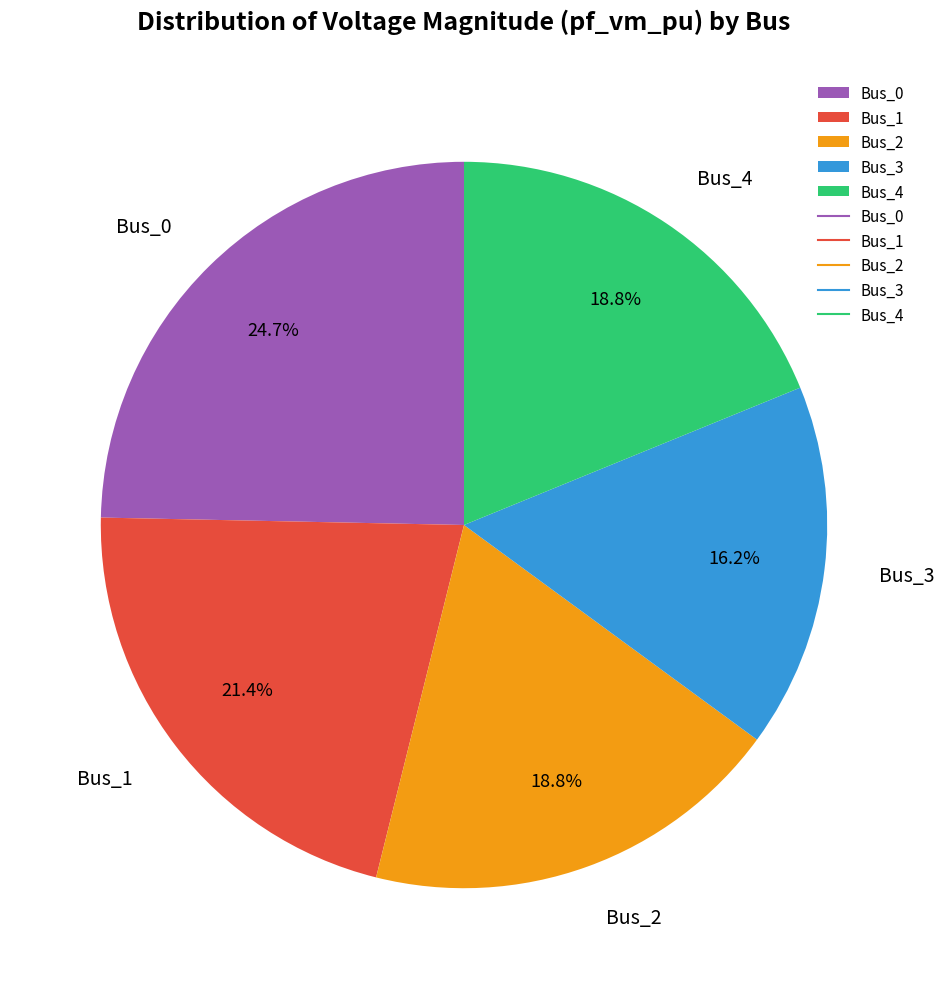

The Bus_4 slice represents 32% of the pie. True or false?

False